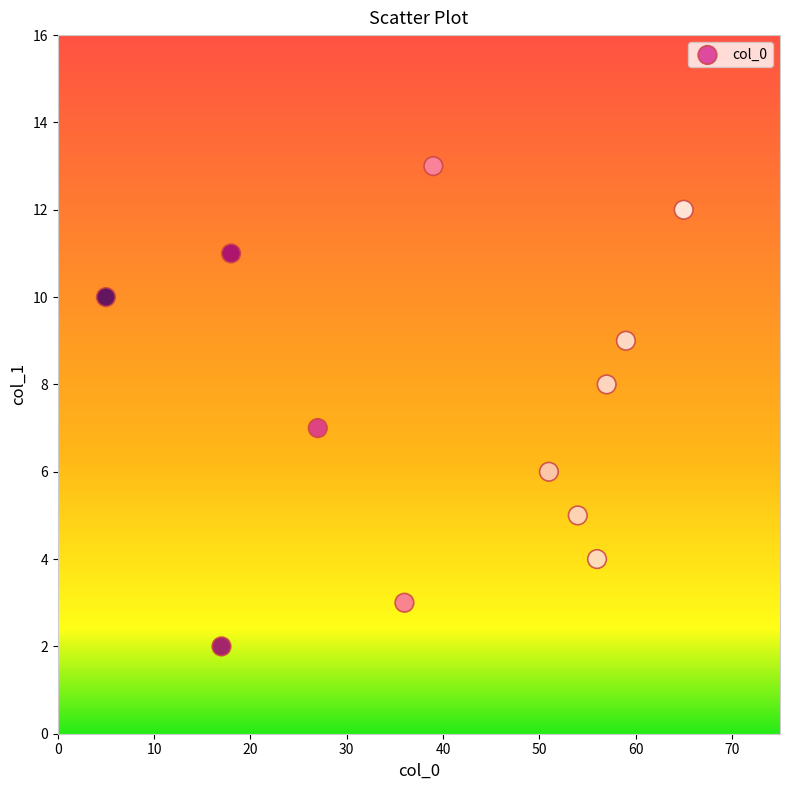

What is the average X value?

40.3